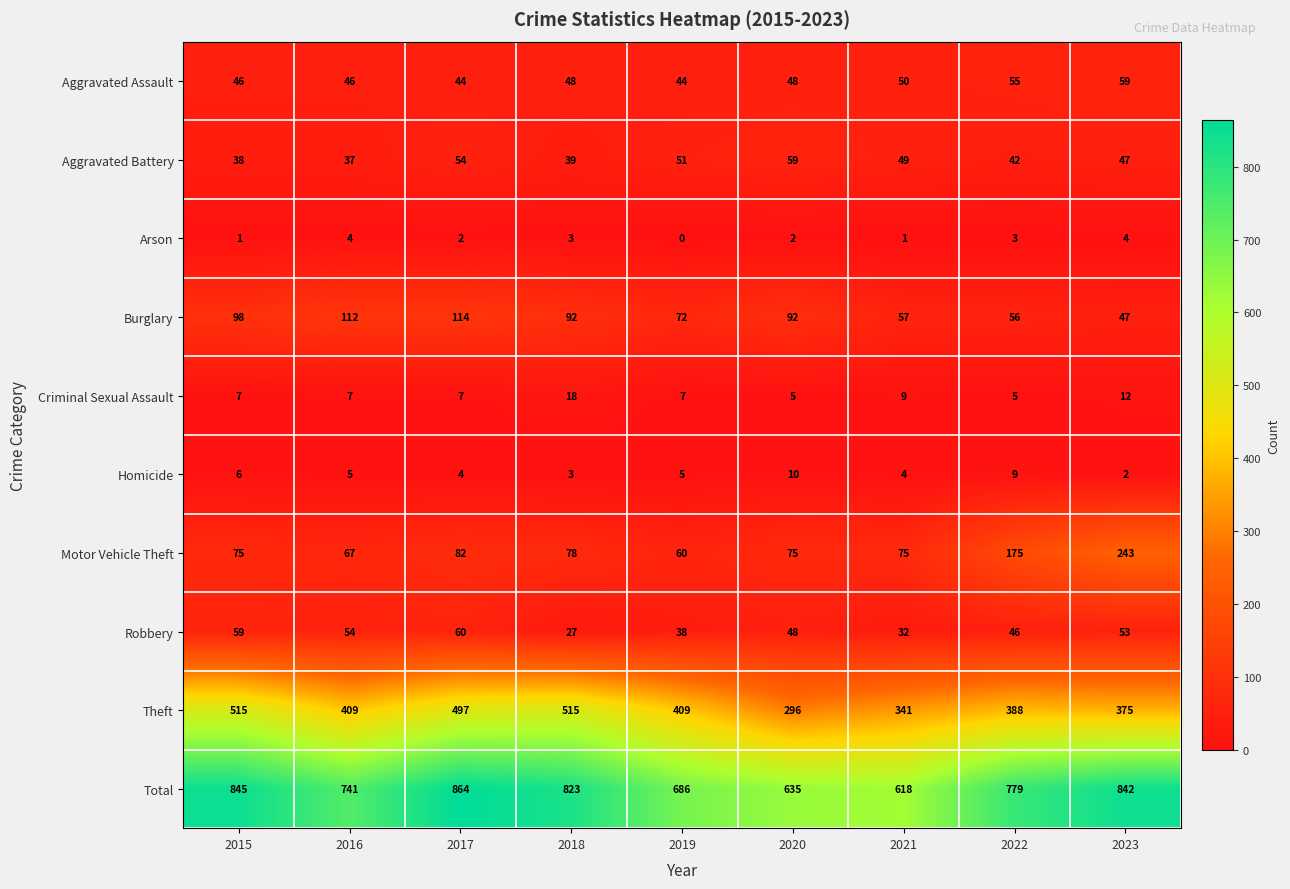

At 2022, list the series in order from largest to smallest.

Total, Theft, Motor Vehicle Theft, Burglary, Aggravated Assault, Robbery, Aggravated Battery, Homicide, Criminal Sexual Assault, Arson